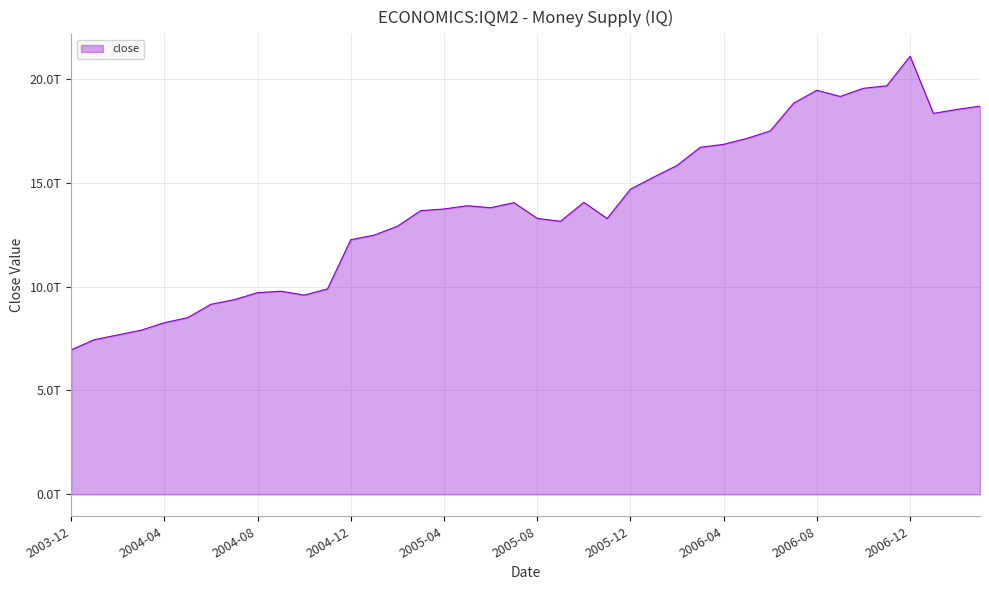

What is the greatest value displayed?

21080000000000